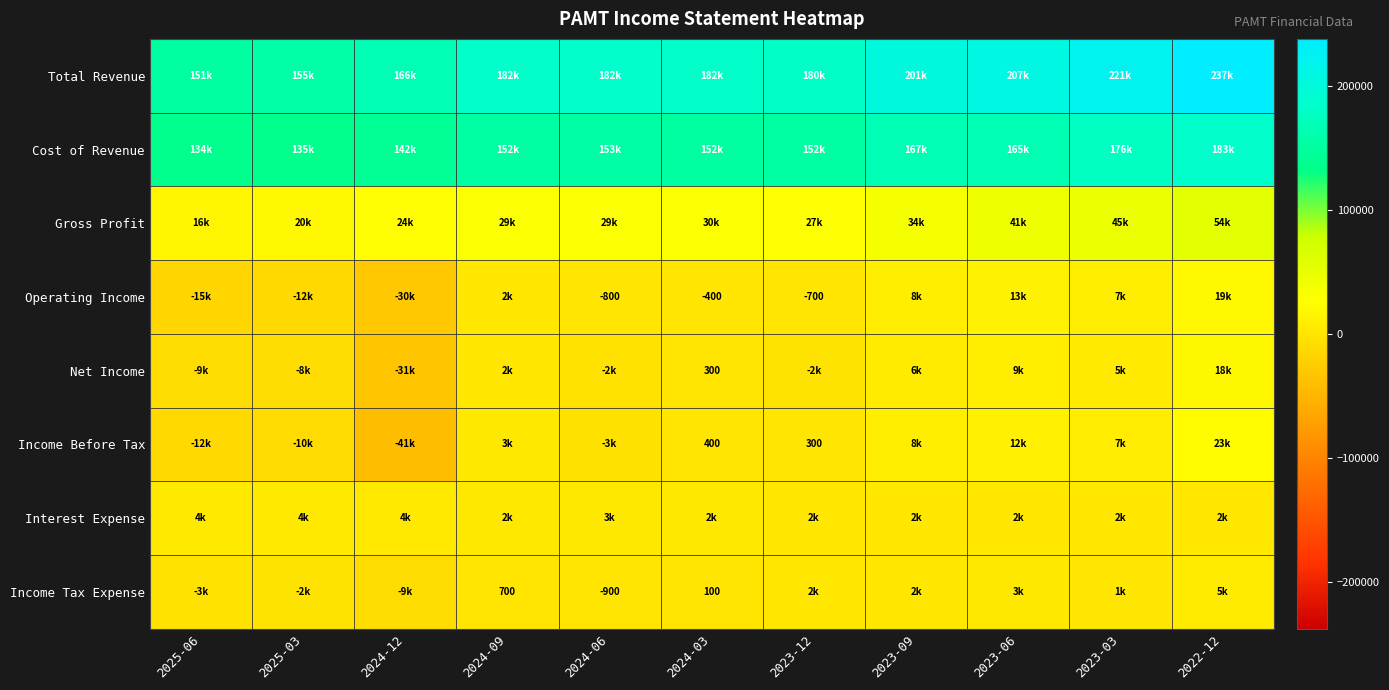

Where is Operating Income nearest to the value -5350?

2024-06